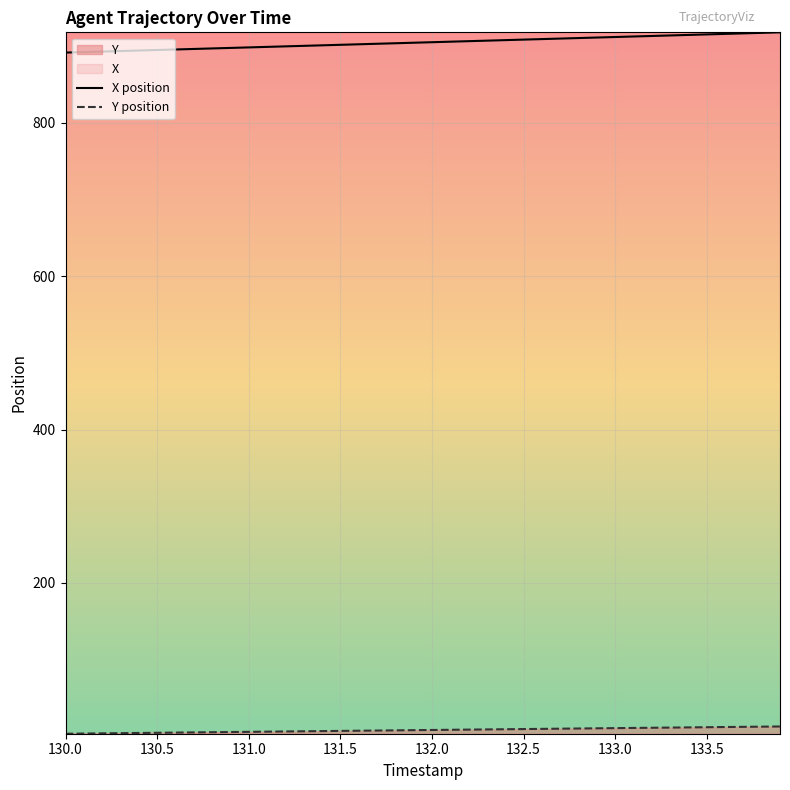

Count the number of categories in the chart.

40